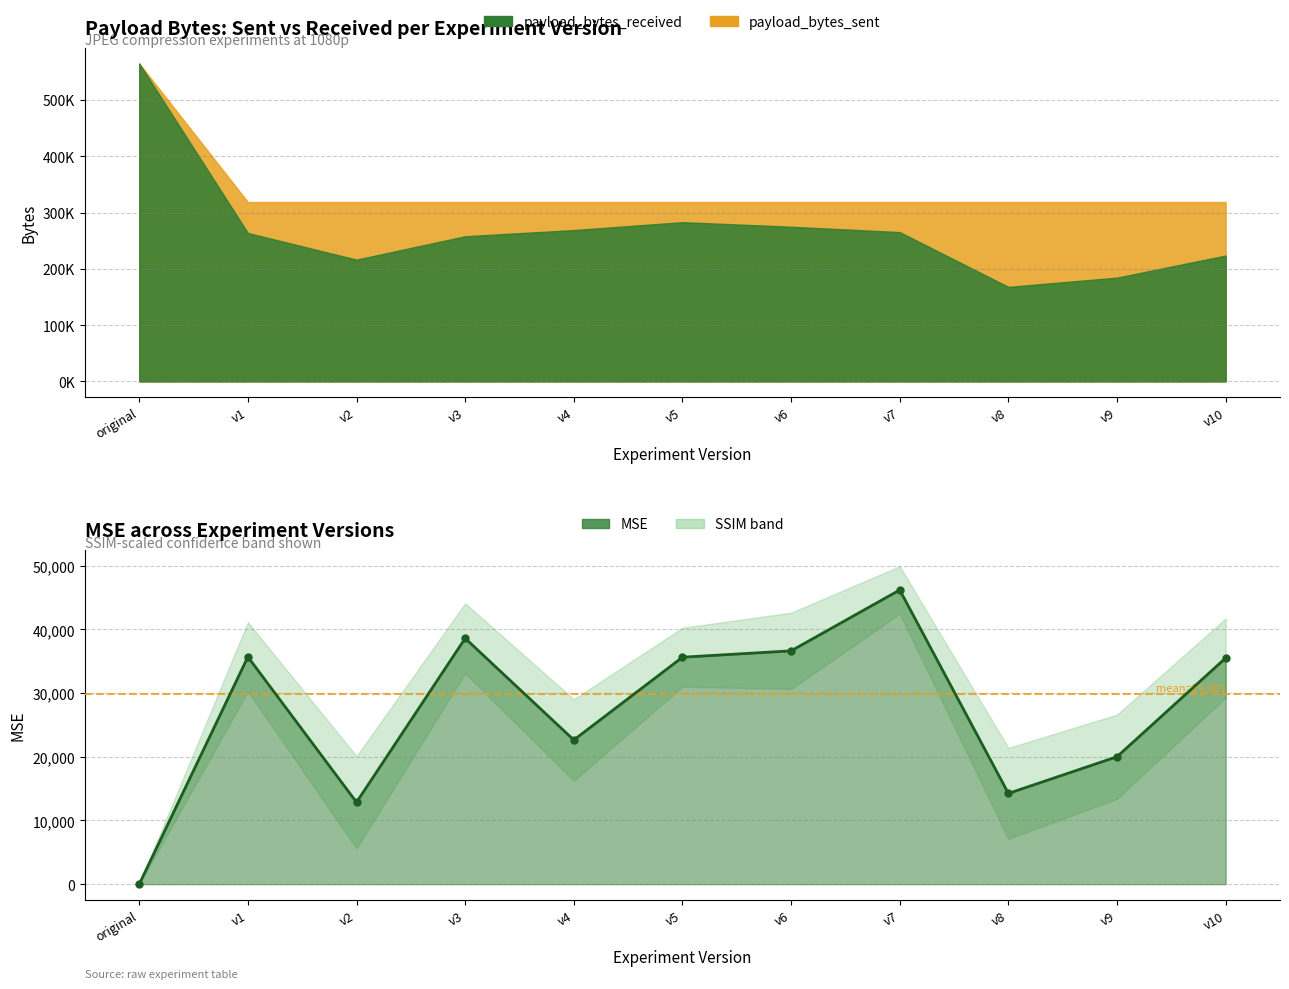

How many points are lower than both their immediate neighbors (excluding endpoints)?

3